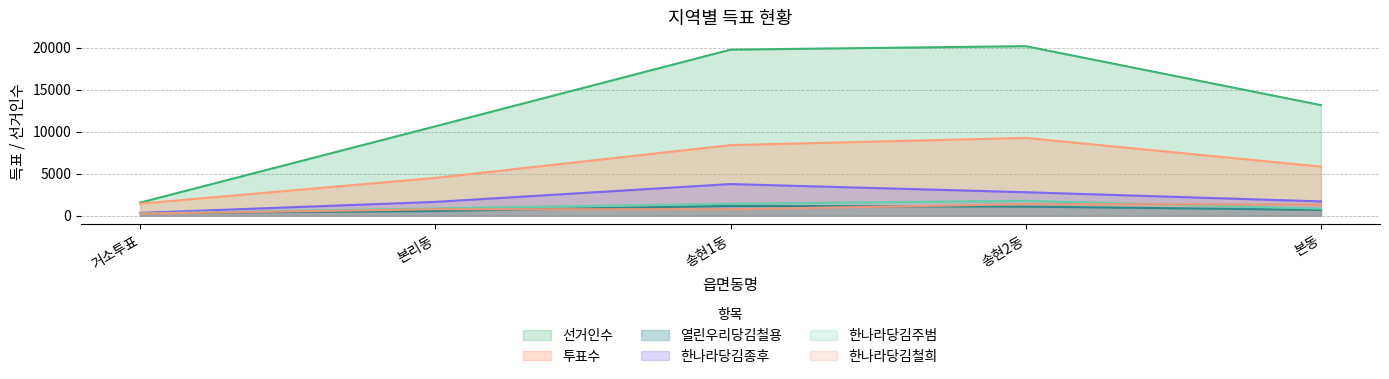

At which category does 열린우리당김철용 reach its first local peak?

송현1동